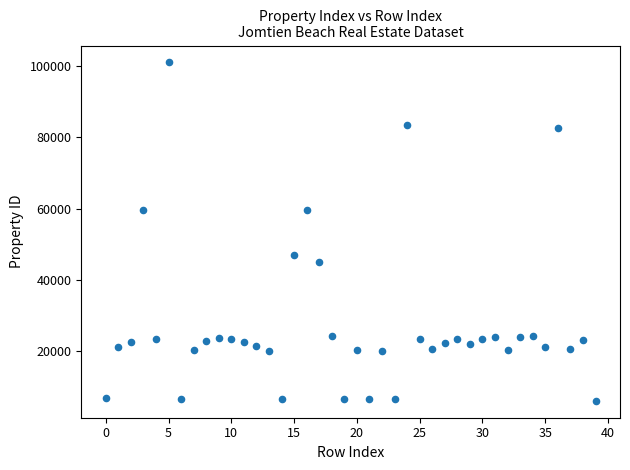

What is the range of Y values (max minus min)?

95093